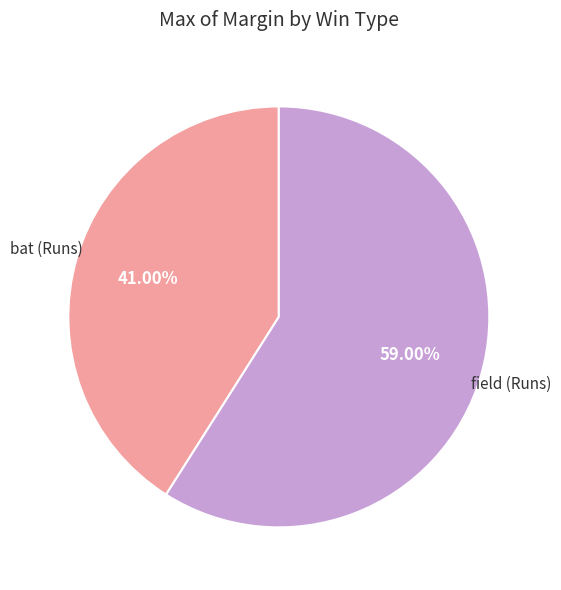

Is there any slice that represents more than half of the pie?

Yes